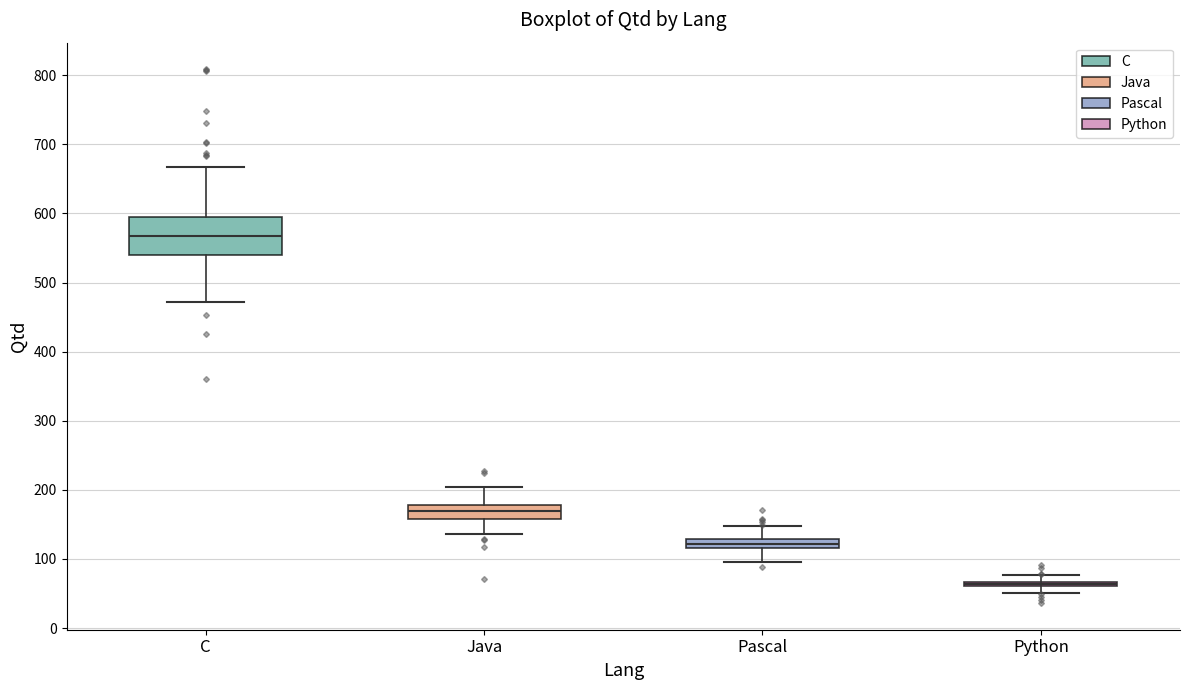

Where is the upper edge of the box for Python on the y-axis? The values are not printed on the chart, so give them approximately, as read against the axis.

70